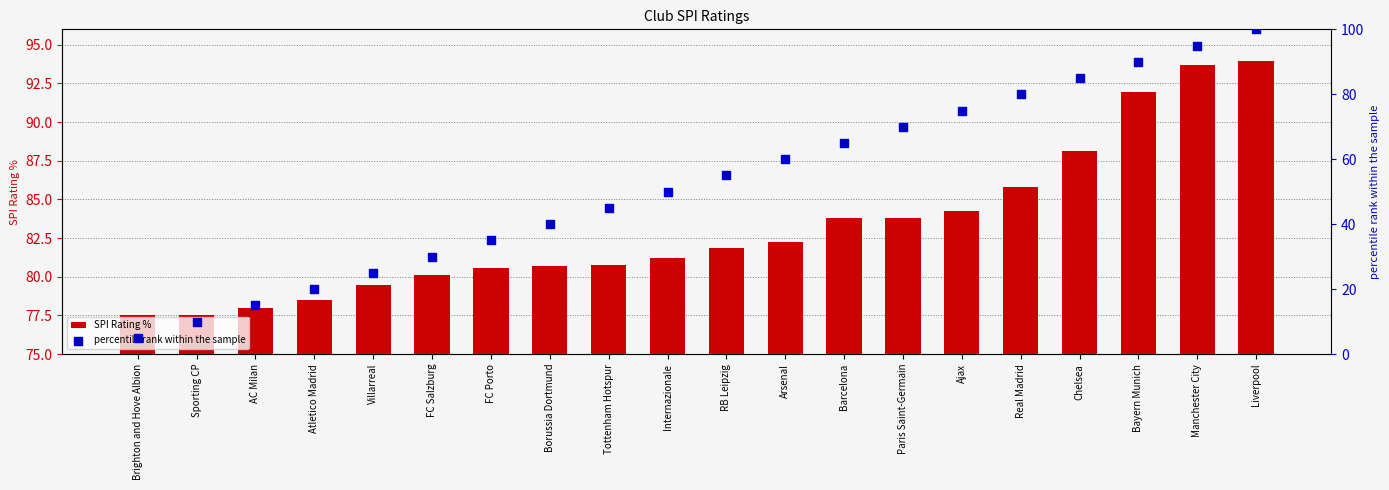

What are all the series names shown in the legend?

SPI Rating %, percentile rank within the sample